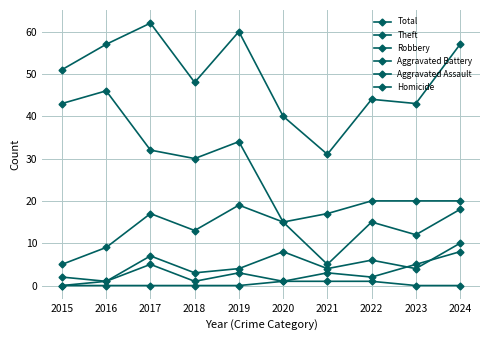

List the labels in order of Total value, largest first.

2017, 2019, 2016, 2024, 2015, 2018, 2022, 2023, 2020, 2021